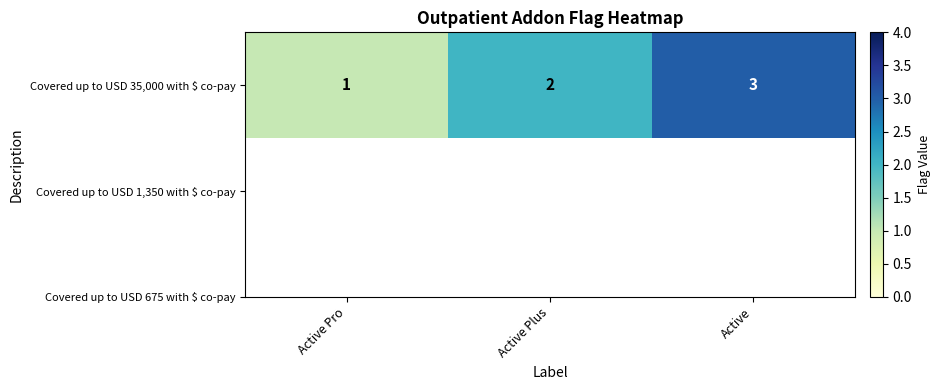

At which label does the data first exceed 2?

Active